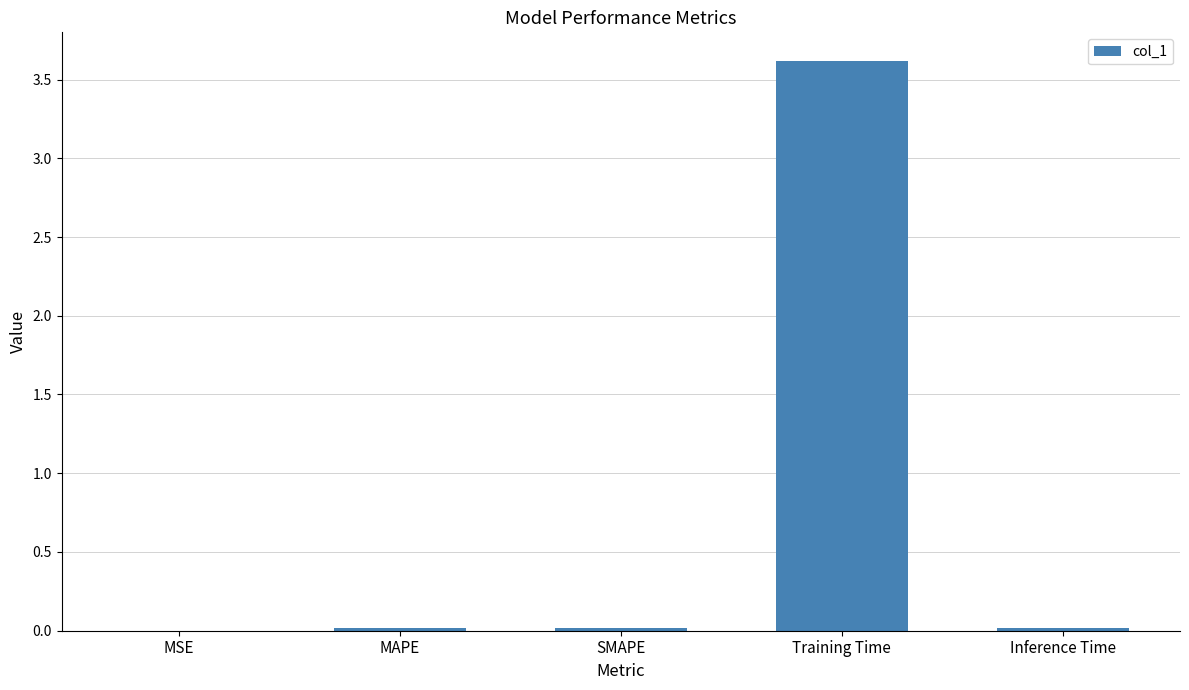

Which has a higher value, Training Time or Inference Time?

Training Time